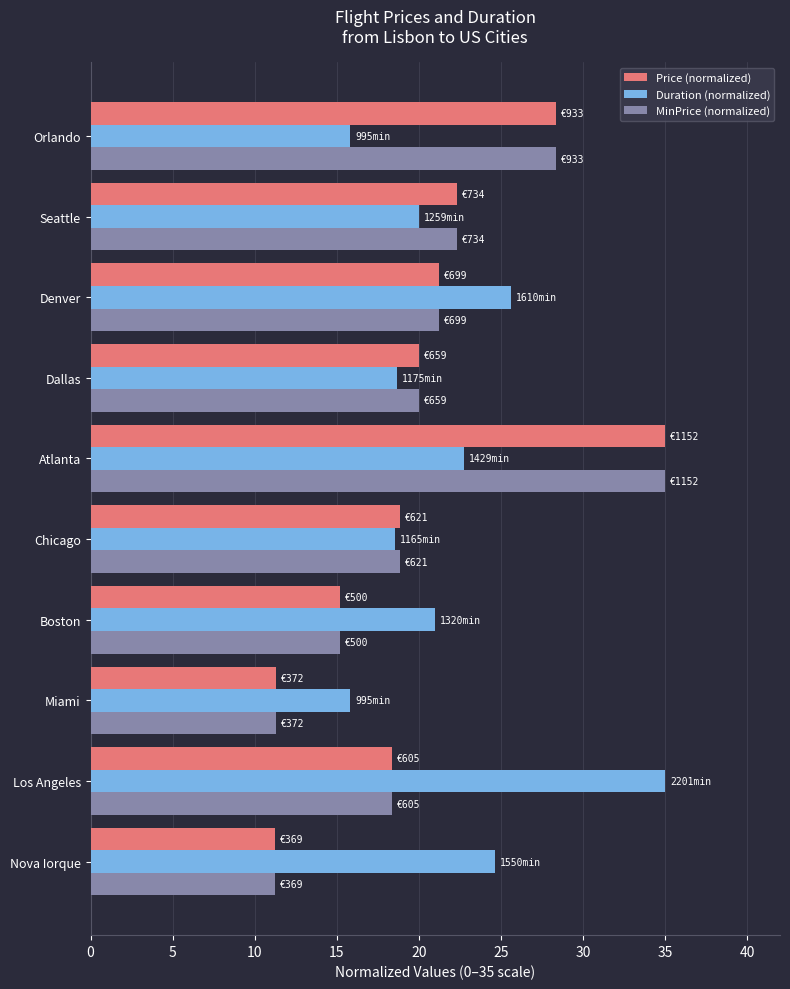

How many categories are shown in the chart?

10